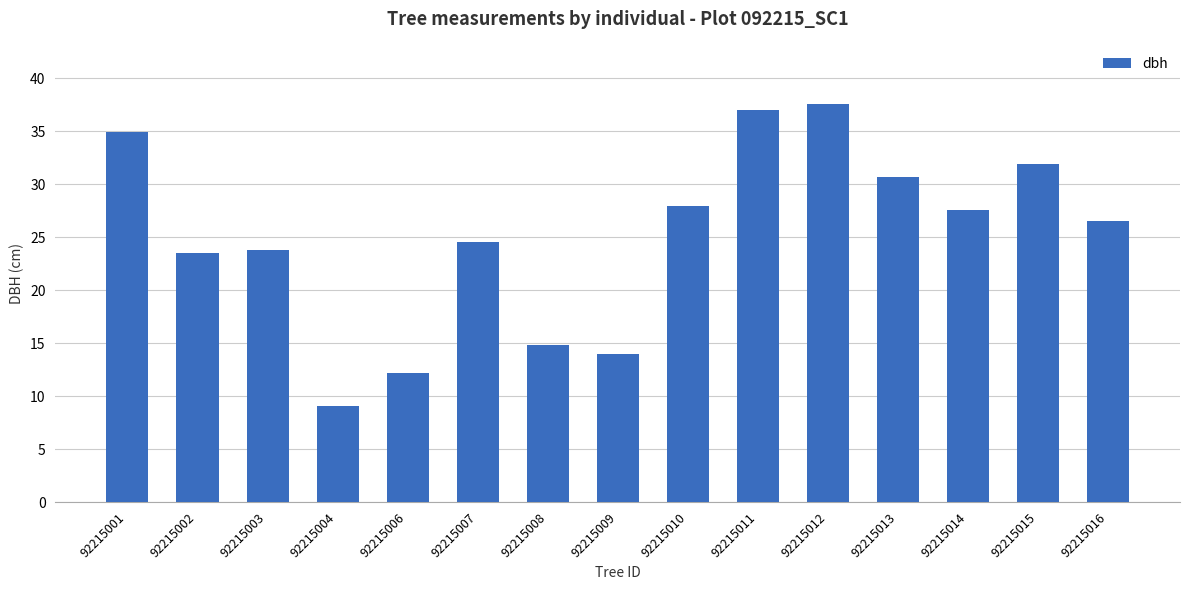

Which category has the lowest value across all series?

92215004